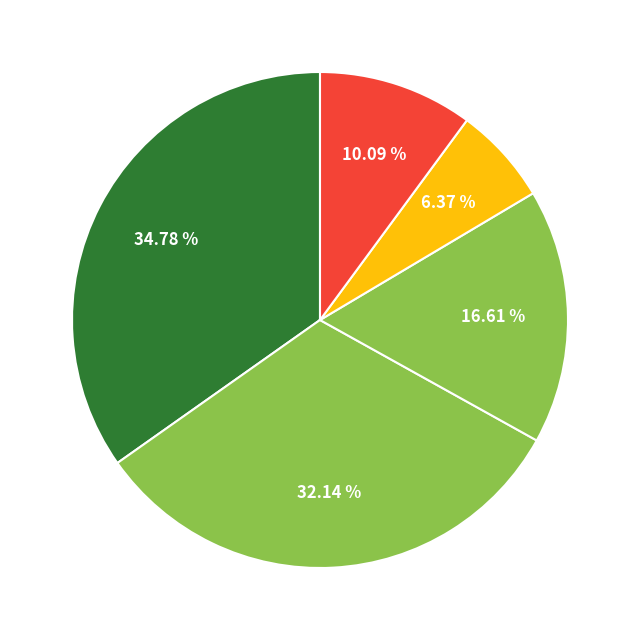

Is there any slice that represents more than half of the pie?

No